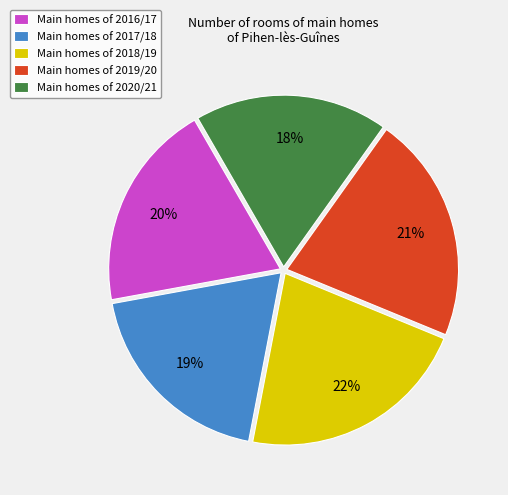

Do Main homes of 2017/18 and Main homes of 2019/20 together represent more than half of the pie?

No